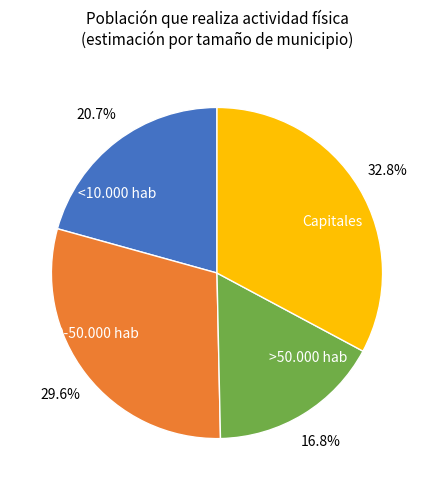

Between Capitales and >50.000 hab, which is larger?

Capitales